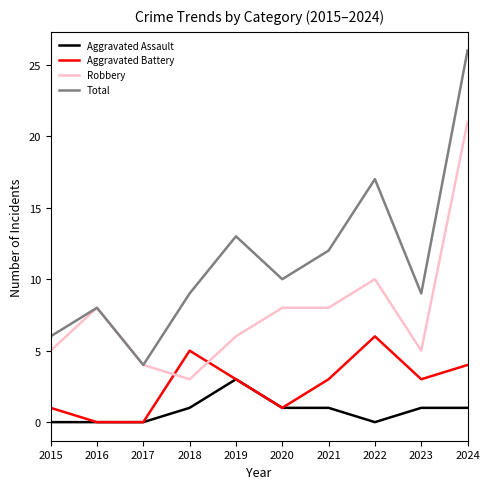

Reading right to left, list all the values displayed in this chart.

Aggravated Assault: 1	1	0	1	1	3	1	0	0	0
Aggravated Battery: 4	3	6	3	1	3	5	0	0	1
Robbery: 21	5	10	8	8	6	3	4	8	5
Total: 26	9	17	12	10	13	9	4	8	6